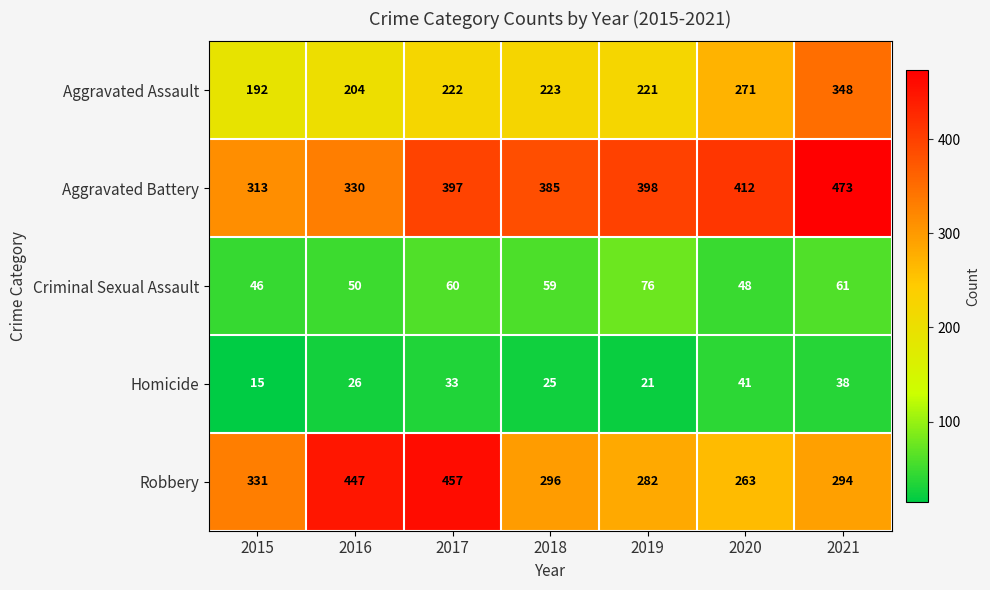

What is the sum of all Robbery values?

2370